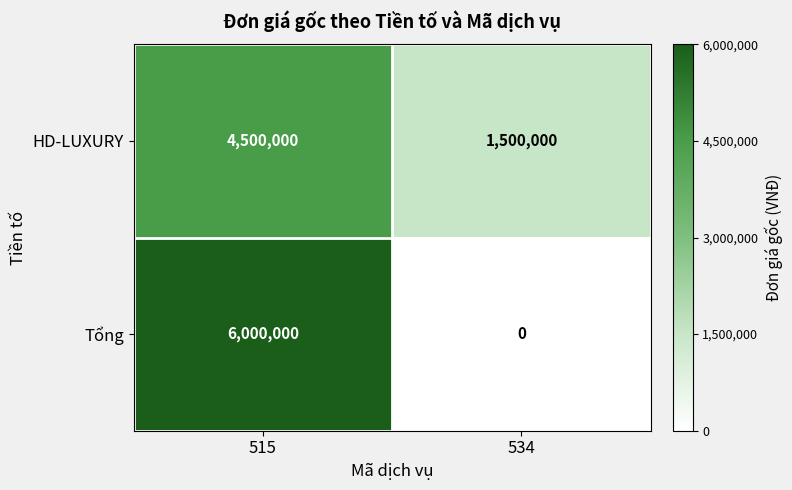

What is the difference between the Tổng values at 534 and 515?

6000000